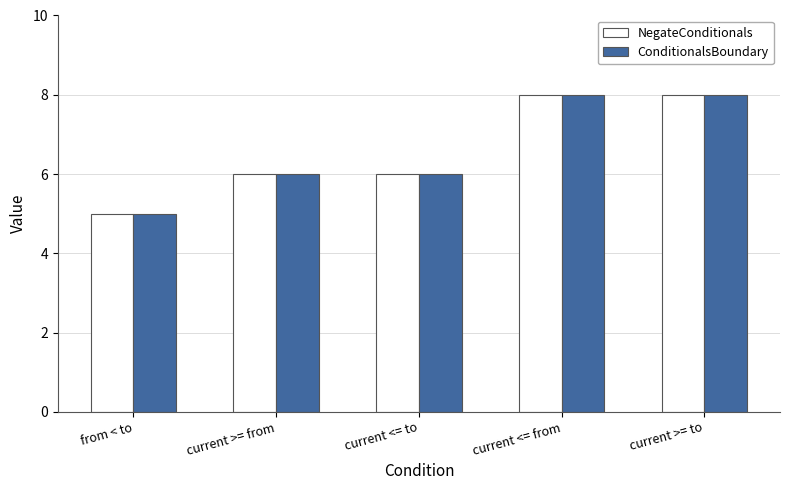

What is the label of the 1st bar from the left?

from < to